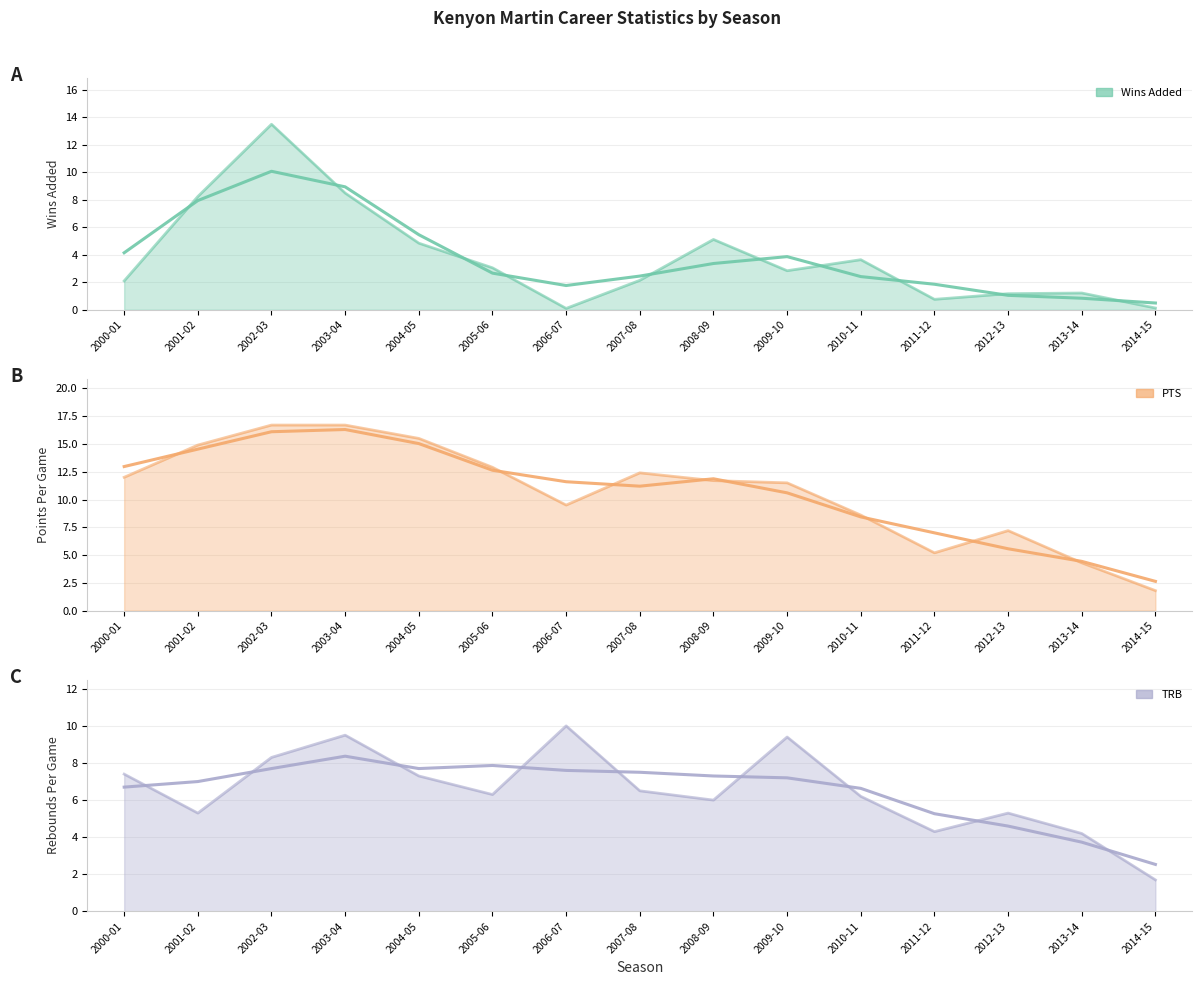

What is the value of the TRB point at the 9th from the left?

6.0